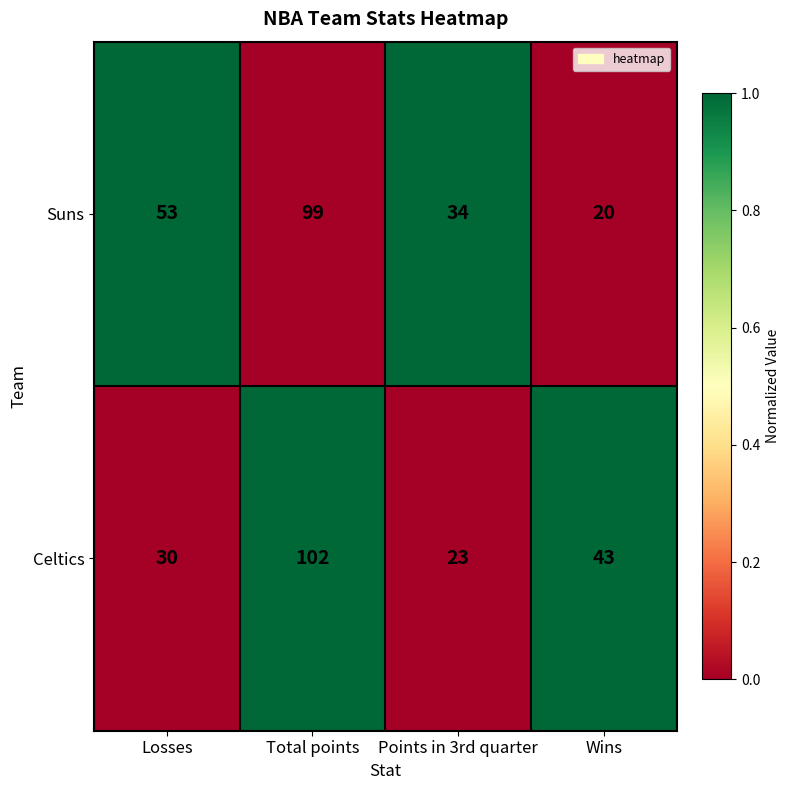

Rank the series by their maximum value, from highest to lowest.

Celtics, Suns